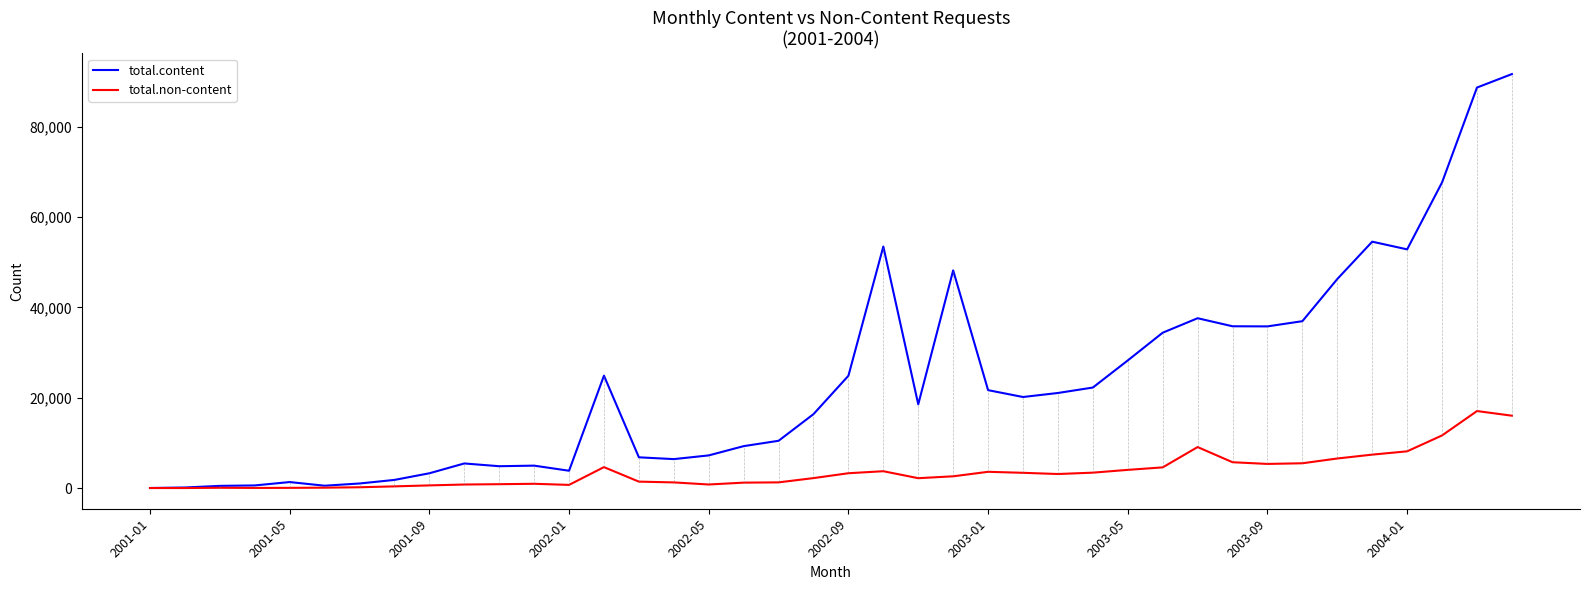

What is the lowest value of the total.content series?

38